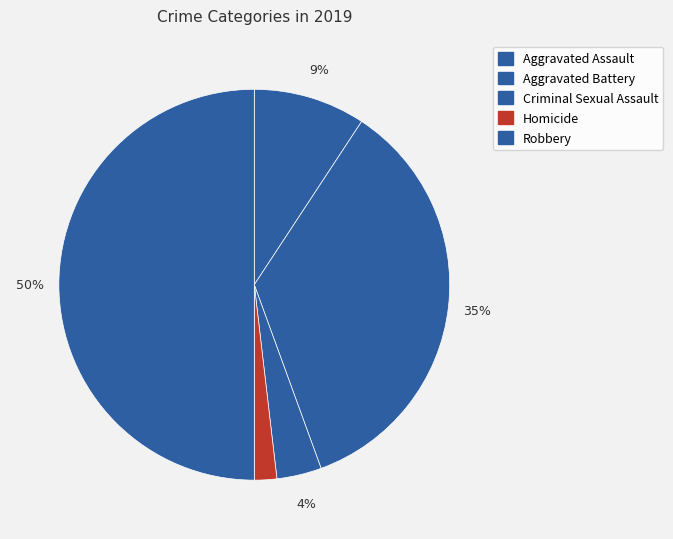

What is the ratio of the value at Aggravated Battery to the value at Aggravated Assault?

3.8